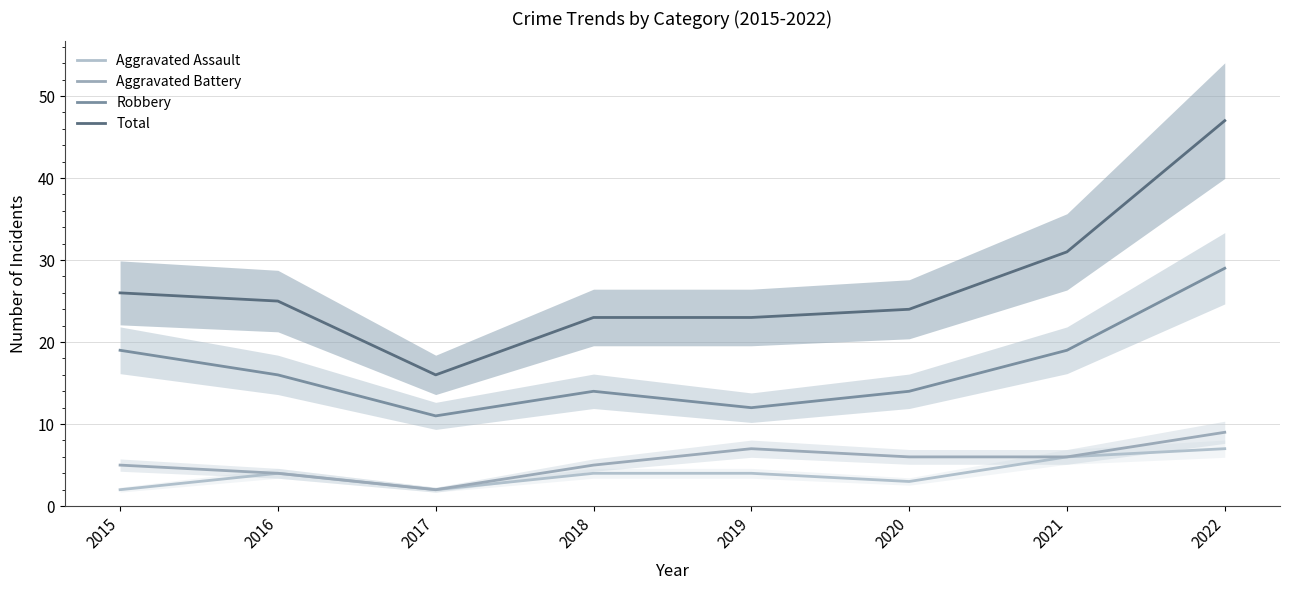

True or false: Robbery and Aggravated Battery intersect in this chart.

False